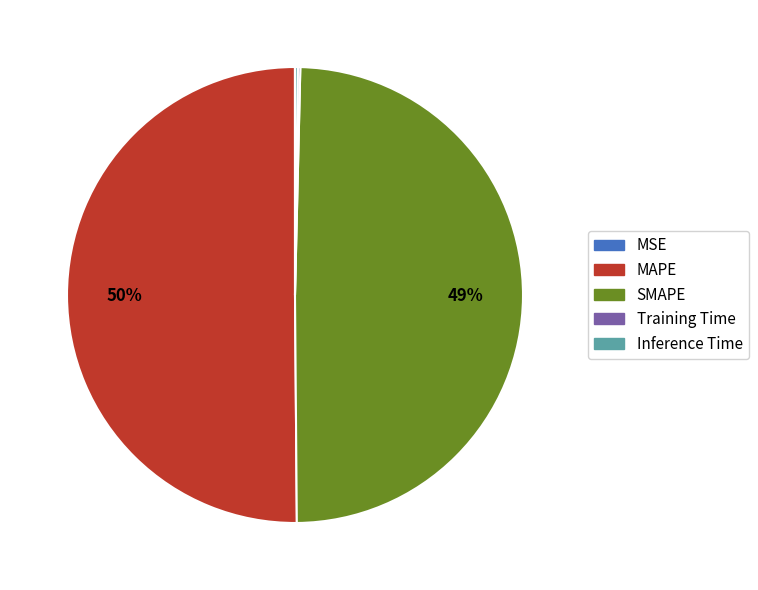

What percentage is the SMAPE slice, to the nearest percent?

49%